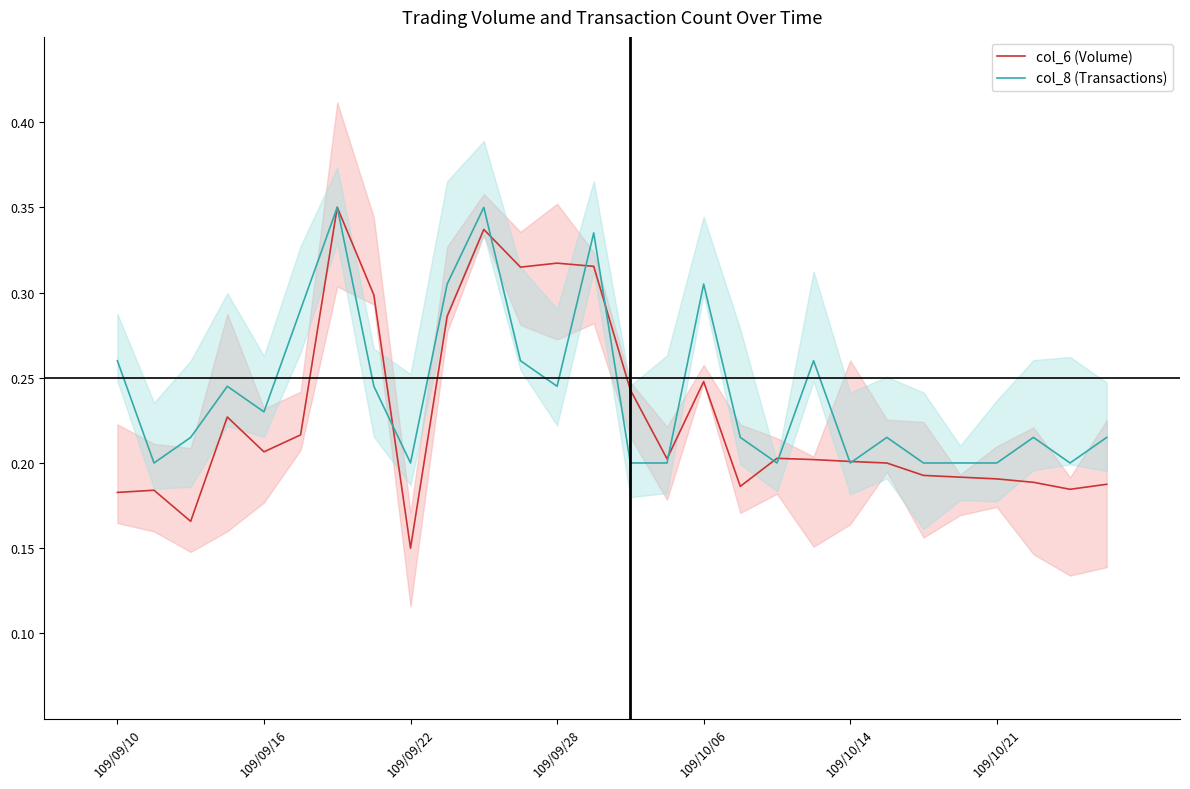

Count the col_6 (Volume) values in the range 0 to 1.

28